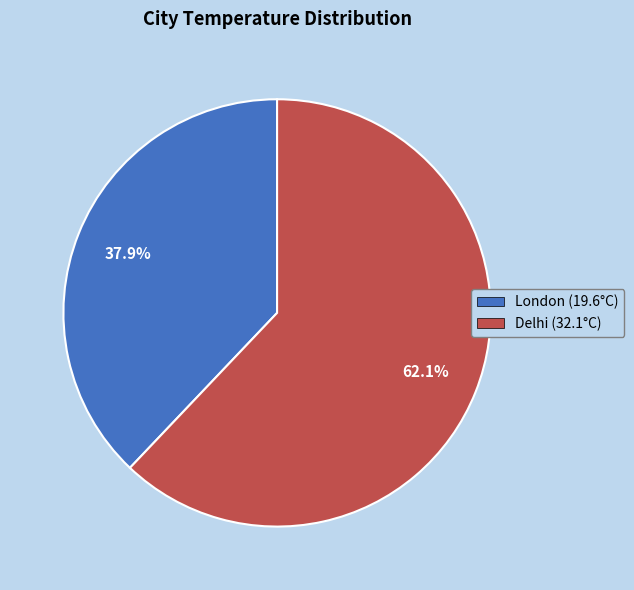

True or false: Delhi accounts for 62% of the total.

True